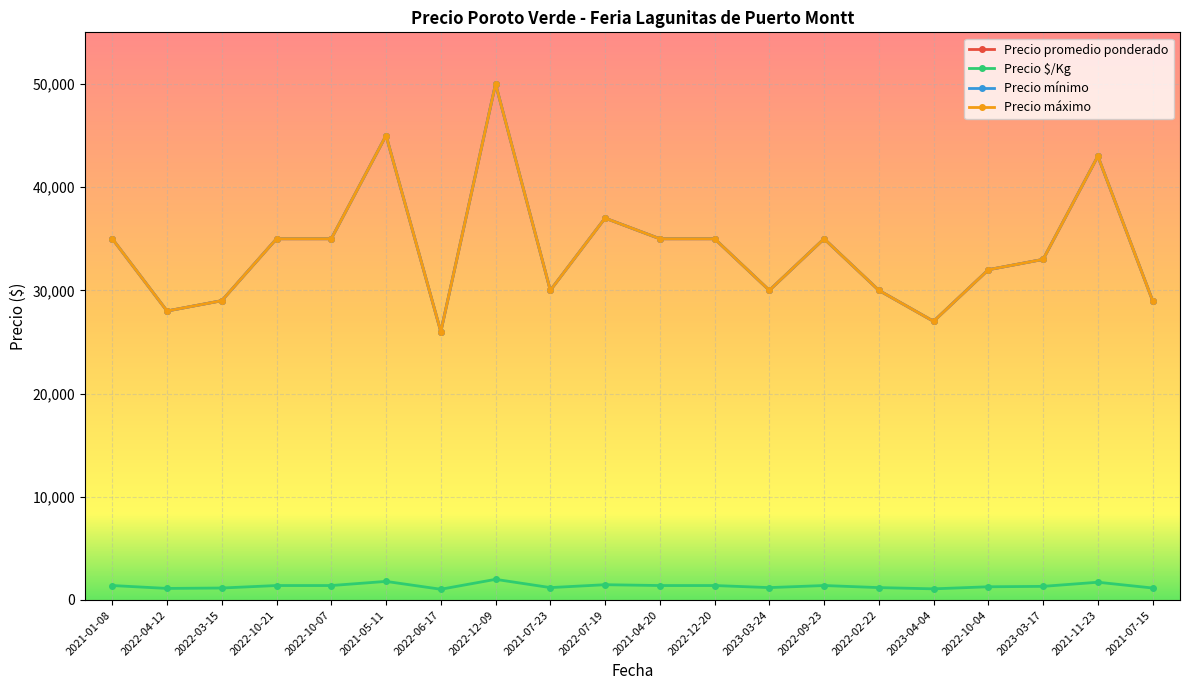

Does the chart have visible grid lines?

Yes